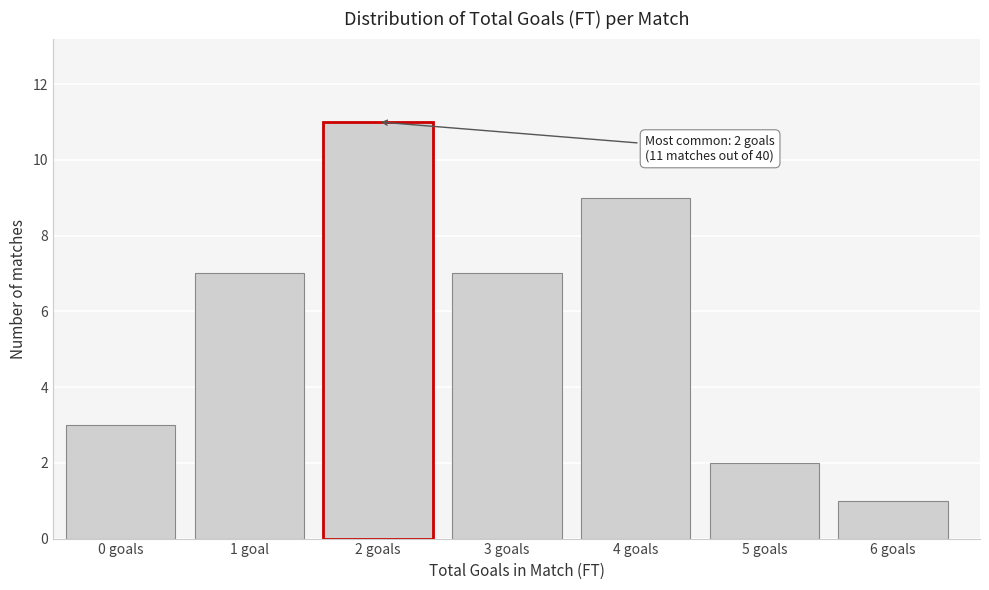

Reading right to left, list all the values displayed in this chart.

1	2	9	7	11	7	3